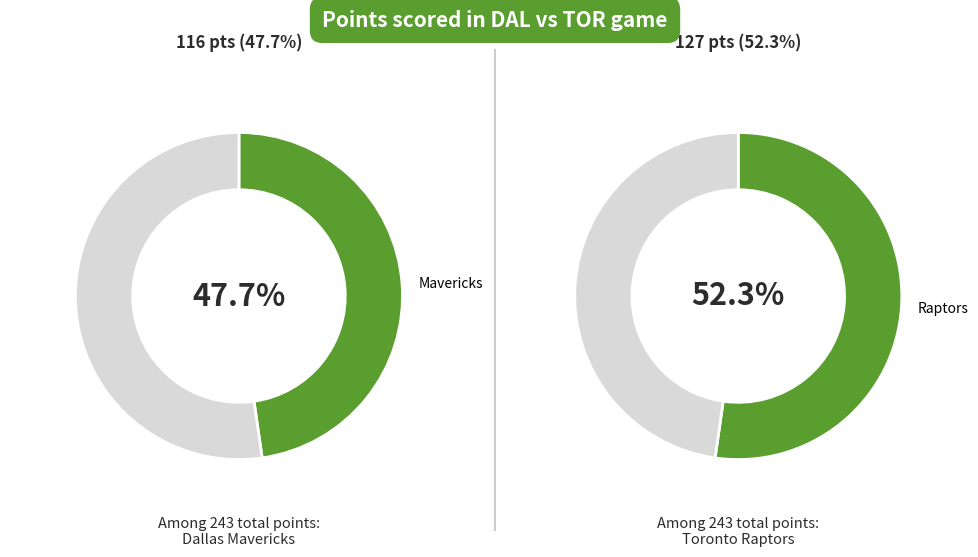

What percentage do Raptors and Mavericks together represent?

100.0%